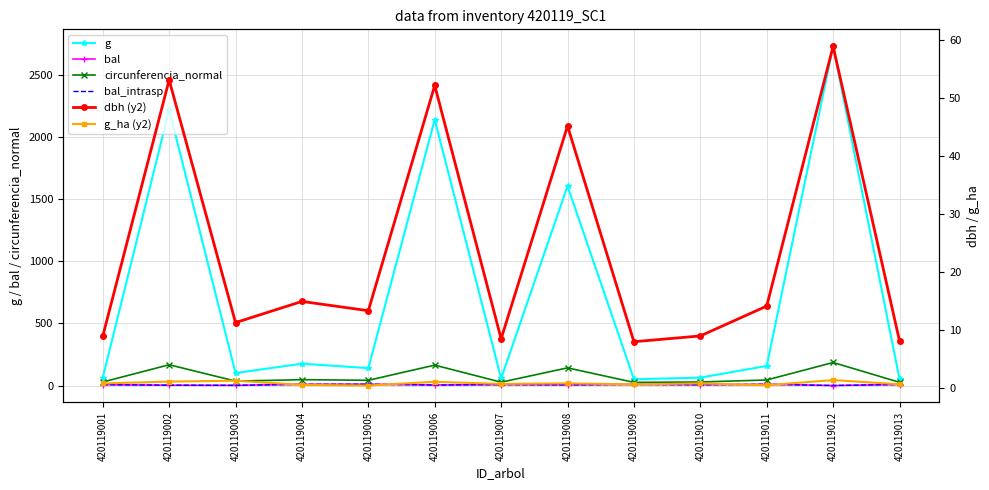

What is the difference between the highest and lowest values at 420119002?

2217.6